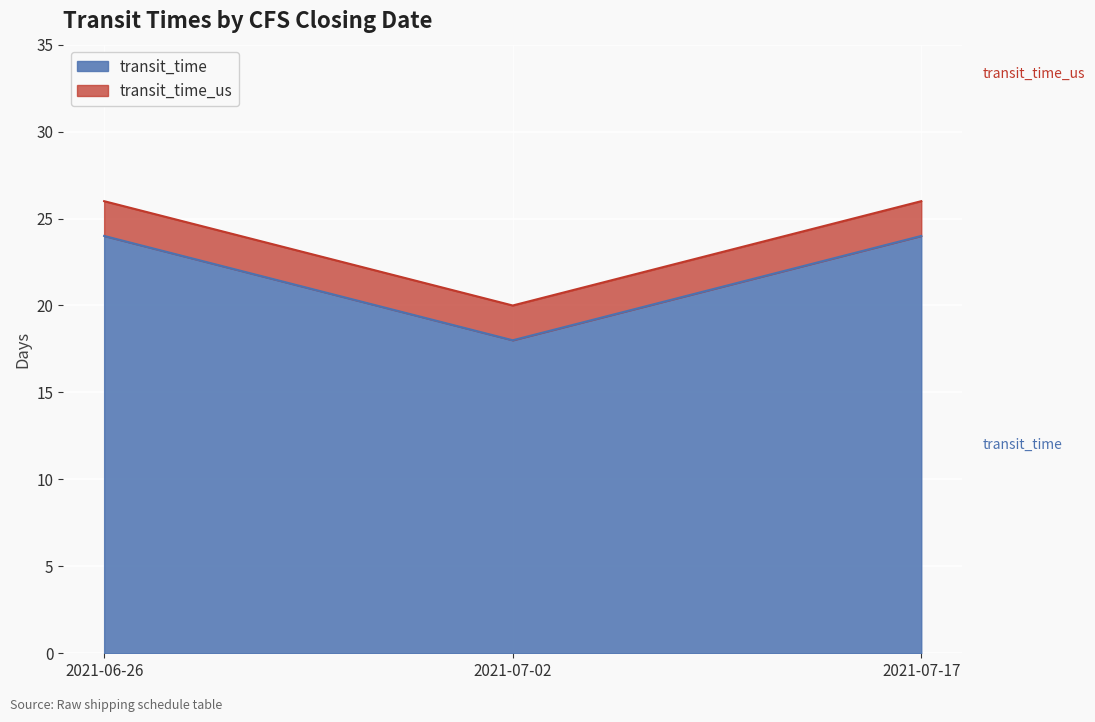

Reading right to left, transcribe all the data shown in this chart.

transit_time: 2021-07-17=24	2021-07-02=18	2021-06-26=24
transit_time_us: 2021-07-17=26	2021-07-02=20	2021-06-26=26